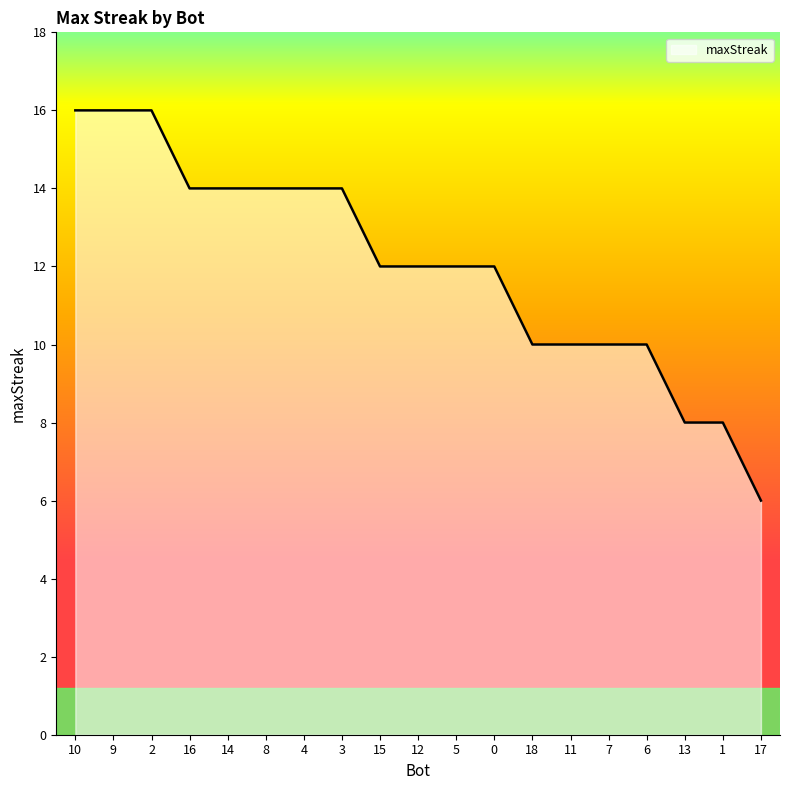

At which category does the chart reach its minimum across all series?

17